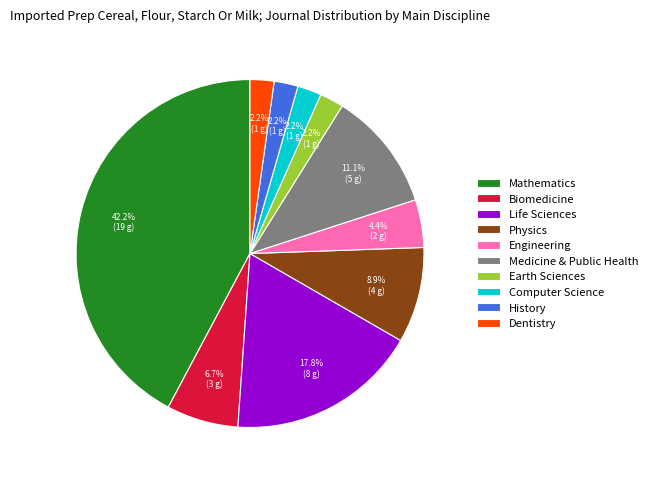

Count the number of slices in the pie.

10